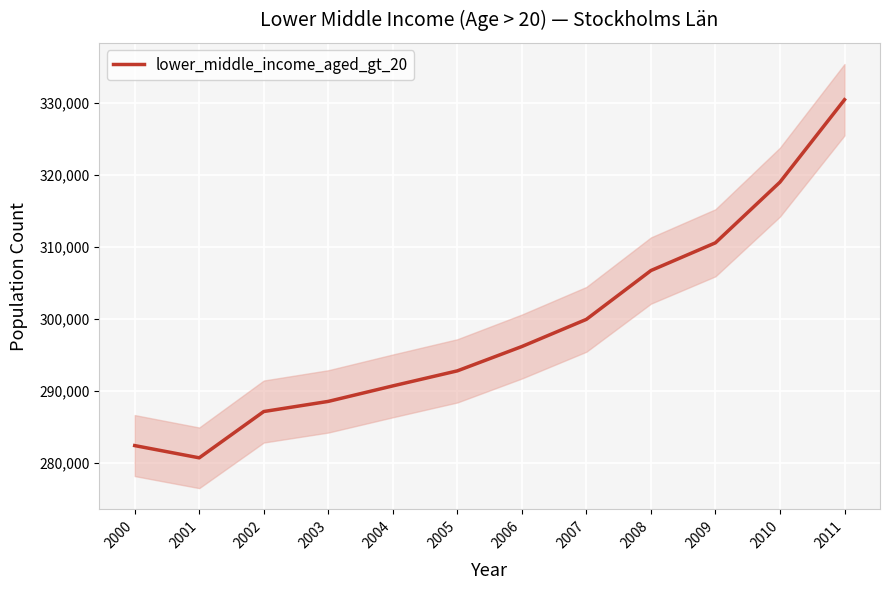

What is the difference between the maximum and minimum values?

49746